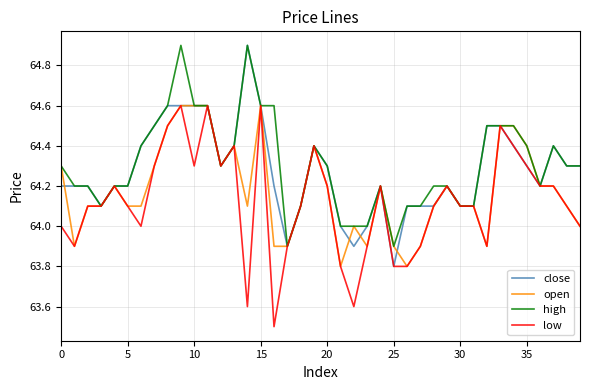

What is the maximum value for open?

64.6